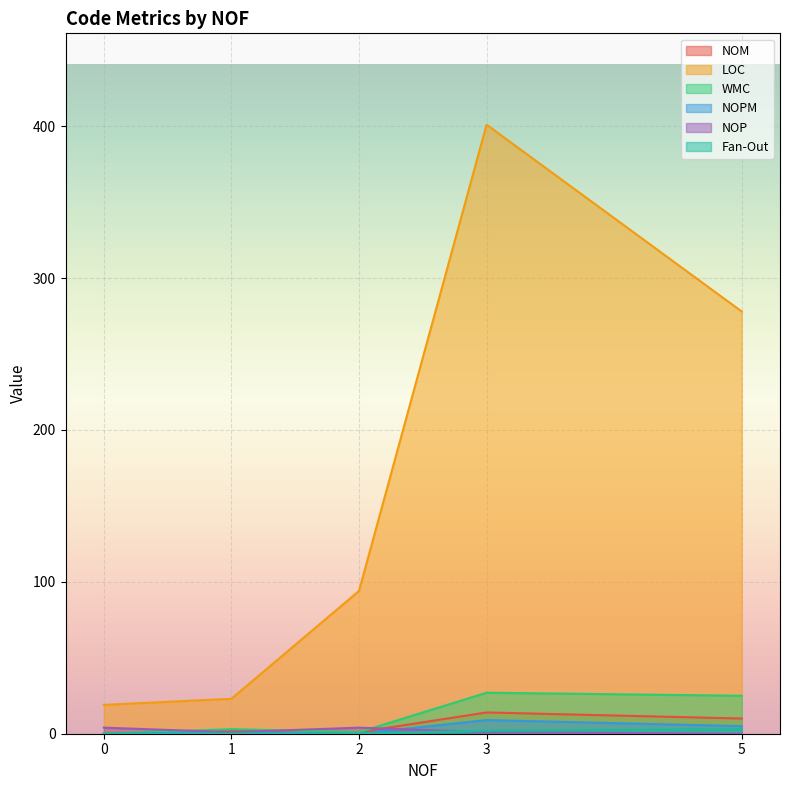

What value does the Fan-Out series have at 3?

2